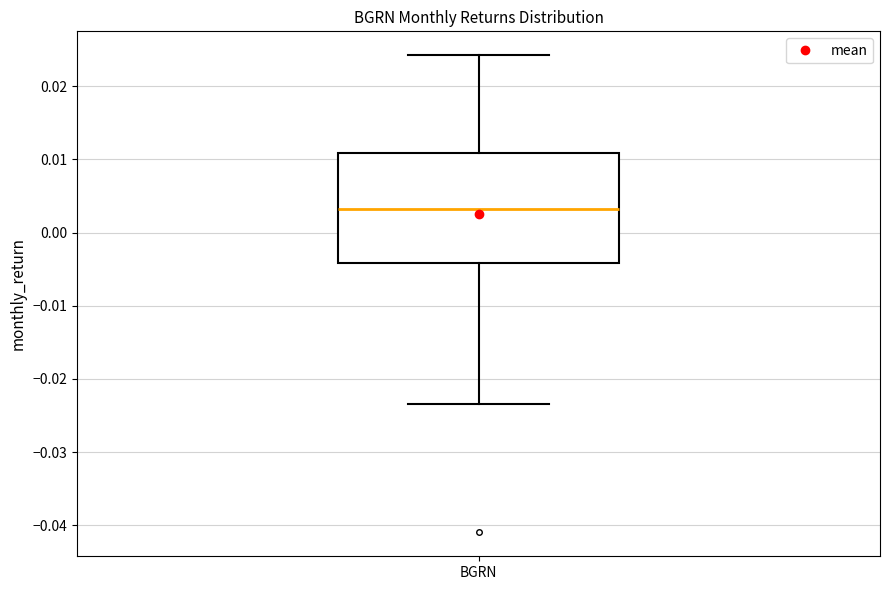

Read this box plot against the y-axis: the position of the median line, the range covered by the box, and the ends of both whiskers. The values are not printed on the chart, so give them approximately, as read against the axis.

median 0.003, box -0.004 to 0.011, whiskers -0.023 to 0.024